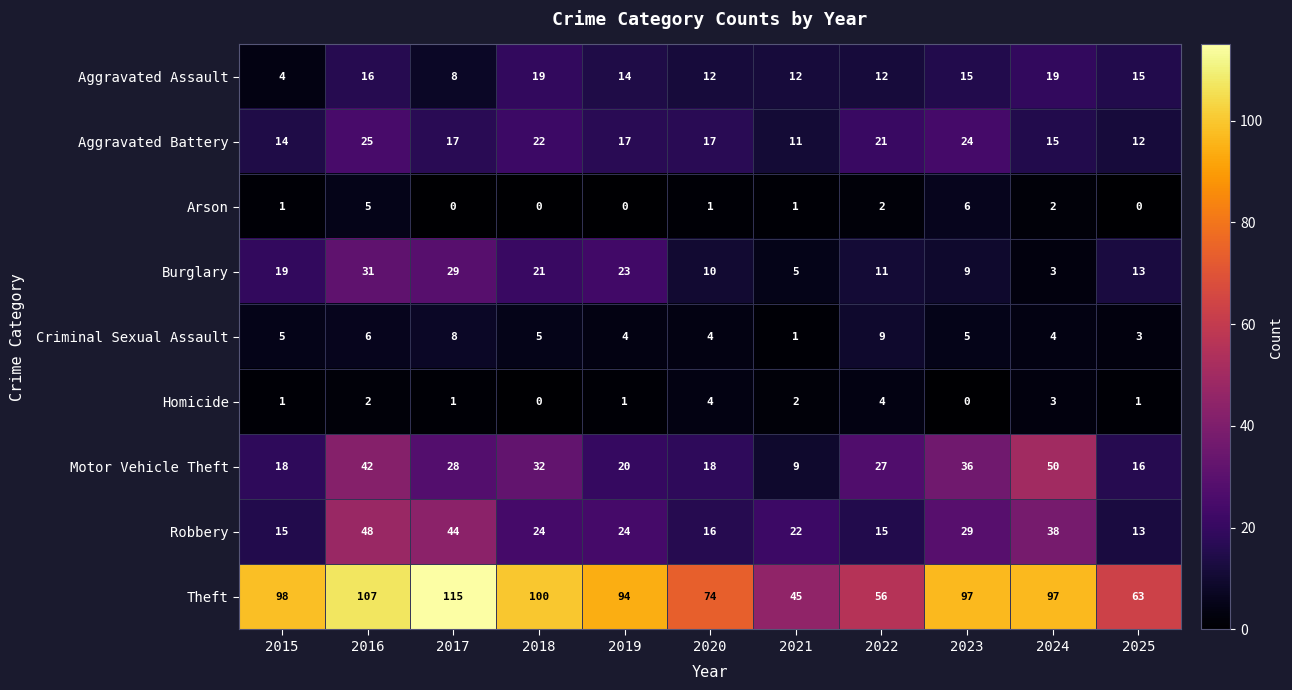

Is the value of Robbery at 2023 greater than the value of Burglary at 2024?

Yes